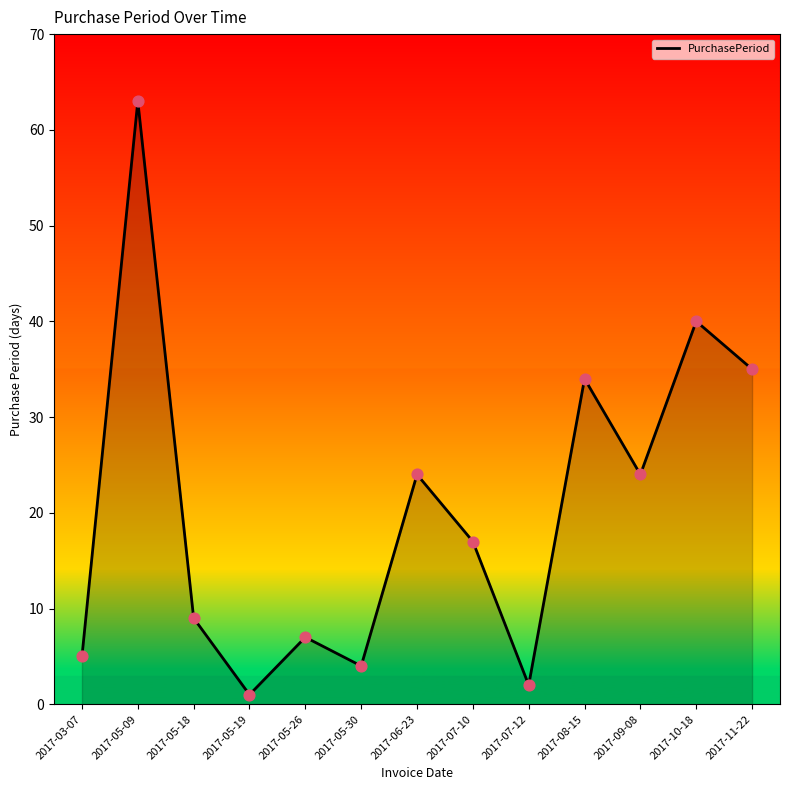

Between 2017-05-09 and 2017-06-23, which is larger?

2017-05-09